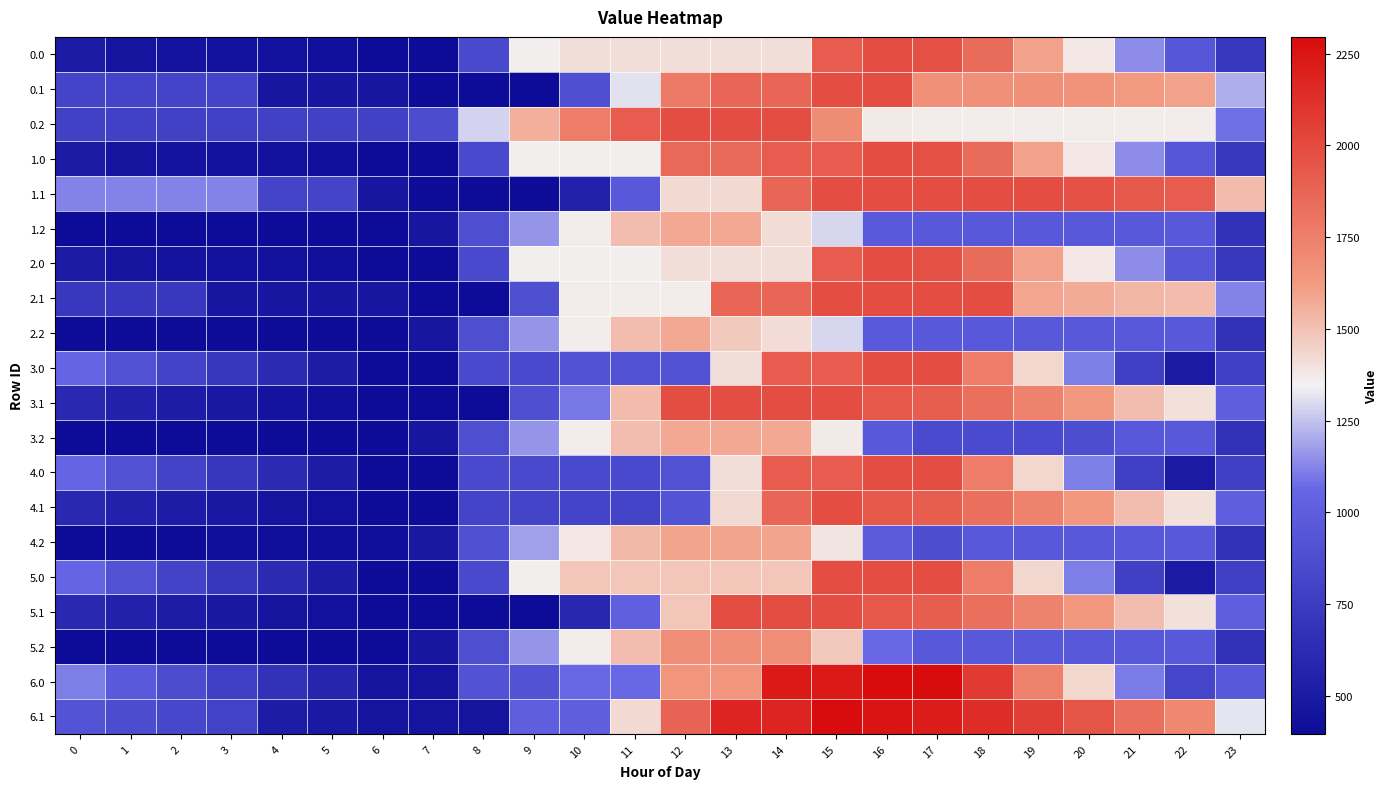

Reading left to right, what are all the values shown in this chart?

0.0: 0=509.8	1=460.8	2=450.6	3=446.2	4=441.4	5=430.7	6=396.0	7=396.0	8=854.8	9=1354.8	10=1411.7	11=1411.7	12=1411.7	13=1411.7	14=1411.7	15=1911.7	16=1980.0	17=1973.9	18=1845.6	19=1603.5	20=1376.0	21=1140.0	22=949.6	23=729.7
0.1: 0=813.0	1=813.0	2=813.0	3=813.0	4=476.8	5=476.8	6=476.8	7=396.0	8=396.0	9=396.0	10=896.0	11=1315.6	12=1776.3	13=1867.8	14=1867.8	15=1980.0	16=1980.0	17=1669.9	18=1669.9	19=1669.9	20=1655.6	21=1623.5	22=1603.8	23=1208.5
0.2: 0=795.1	1=795.1	2=795.1	3=795.1	4=795.1	5=795.1	6=795.1	7=873.8	8=1285.1	9=1558.9	10=1763.5	11=1914.1	12=1980.0	13=1980.0	14=1980.0	15=1691.7	16=1373.7	17=1364.2	18=1364.2	19=1364.2	20=1364.2	21=1364.2	22=1364.2	23=1079.7
1.0: 0=509.8	1=460.8	2=450.6	3=446.2	4=441.4	5=430.7	6=396.0	7=396.0	8=854.8	9=1354.8	10=1354.8	11=1354.8	12=1854.8	13=1854.8	14=1911.7	15=1911.7	16=1980.0	17=1973.9	18=1845.6	19=1603.5	20=1376.0	21=1140.0	22=949.6	23=729.7
1.1: 0=1123.1	1=1123.1	2=1123.1	3=1123.1	4=818.6	5=818.6	6=476.8	7=396.0	8=396.0	9=396.0	10=544.5	11=964.1	12=1424.8	13=1424.8	14=1867.8	15=1980.0	16=1980.0	17=1980.0	18=1980.0	19=1980.0	20=1965.6	21=1933.6	22=1913.9	23=1518.5
1.2: 0=396.0	1=396.0	2=396.0	3=396.0	4=396.0	5=396.0	6=396.0	7=474.7	8=886.0	9=1159.9	10=1364.4	11=1515.1	12=1580.9	13=1580.9	14=1413.6	15=1292.6	16=974.6	17=965.2	18=965.2	19=965.2	20=965.2	21=965.2	22=965.2	23=680.6
2.0: 0=509.8	1=460.8	2=450.6	3=446.2	4=441.4	5=430.7	6=396.0	7=396.0	8=854.8	9=1354.8	10=1354.8	11=1354.8	12=1411.7	13=1411.7	14=1411.7	15=1911.7	16=1980.0	17=1973.9	18=1845.6	19=1603.5	20=1376.0	21=1140.0	22=949.6	23=729.7
2.1: 0=727.4	1=727.4	2=727.4	3=476.8	4=476.8	5=476.8	6=476.8	7=396.0	8=396.0	9=896.0	10=1367.8	11=1367.8	12=1367.8	13=1867.8	14=1867.8	15=1980.0	16=1980.0	17=1980.0	18=1980.0	19=1584.3	20=1569.9	21=1537.9	22=1518.2	23=1122.8
2.2: 0=396.0	1=396.0	2=396.0	3=396.0	4=396.0	5=396.0	6=396.0	7=474.7	8=886.0	9=1159.9	10=1364.4	11=1515.1	12=1580.9	13=1477.6	14=1413.6	15=1292.6	16=974.6	17=965.2	18=965.2	19=965.2	20=965.2	21=965.2	22=965.2	23=680.6
3.0: 0=1050.3	1=911.2	2=810.9	3=716.5	4=621.6	5=520.8	6=396.0	7=396.0	8=854.8	9=854.8	10=911.7	11=911.7	12=911.7	13=1411.7	14=1911.7	15=1911.7	16=1980.0	17=1980.0	18=1761.6	19=1429.4	20=1111.8	21=785.7	22=505.2	23=777.8
3.1: 0=609.3	1=557.7	2=519.2	3=485.8	4=452.2	5=431.9	6=396.0	7=396.0	8=396.0	9=896.0	10=1099.7	11=1519.3	12=1980.0	13=1980.0	14=1980.0	15=1980.0	16=1935.8	17=1905.0	18=1826.2	19=1736.4	20=1632.0	21=1509.8	22=1400.1	23=1004.7
3.2: 0=396.0	1=396.0	2=396.0	3=396.0	4=396.0	5=396.0	6=396.0	7=474.7	8=886.0	9=1159.9	10=1364.4	11=1515.1	12=1580.9	13=1580.9	14=1580.9	15=1369.9	16=961.8	17=862.3	18=862.3	19=862.3	20=881.7	21=965.2	22=965.2	23=680.6
4.0: 0=1050.3	1=911.2	2=810.9	3=716.5	4=621.6	5=520.8	6=396.0	7=396.0	8=854.8	9=854.8	10=854.8	11=854.8	12=911.7	13=1411.7	14=1911.7	15=1911.7	16=1980.0	17=1980.0	18=1761.6	19=1429.4	20=1111.8	21=785.7	22=505.2	23=777.8
4.1: 0=609.3	1=557.7	2=519.2	3=485.8	4=455.5	5=435.2	6=399.3	7=396.0	8=812.7	9=812.7	10=812.7	11=812.7	12=924.8	13=1424.8	14=1867.8	15=1980.0	16=1935.8	17=1905.0	18=1826.2	19=1736.4	20=1632.0	21=1509.8	22=1400.1	23=1004.7
4.2: 0=396.0	1=396.0	2=396.0	3=412.2	4=412.2	5=412.2	6=412.2	7=490.9	8=902.2	9=1176.0	10=1380.6	11=1531.2	12=1597.1	13=1597.1	14=1597.1	15=1386.1	16=978.0	17=878.5	18=965.2	19=965.2	20=965.2	21=965.2	22=965.2	23=680.6
5.0: 0=1050.3	1=911.2	2=810.9	3=716.5	4=621.6	5=520.8	6=396.0	7=396.0	8=854.8	9=1354.8	10=1480.0	11=1480.0	12=1480.0	13=1480.0	14=1480.0	15=1980.0	16=1980.0	17=1980.0	18=1761.6	19=1429.4	20=1111.8	21=785.7	22=505.2	23=777.8
5.1: 0=609.3	1=557.7	2=519.2	3=485.8	4=455.5	5=435.2	6=399.3	7=396.0	8=396.0	9=396.0	10=599.7	11=1019.3	12=1480.0	13=1980.0	14=1980.0	15=1980.0	16=1935.8	17=1905.0	18=1826.2	19=1736.4	20=1632.0	21=1509.8	22=1400.1	23=1004.7
5.2: 0=396.0	1=396.0	2=396.0	3=396.0	4=396.0	5=396.0	6=396.0	7=474.7	8=886.0	9=1159.9	10=1364.4	11=1515.1	12=1683.8	13=1683.8	14=1683.8	15=1472.8	16=1064.7	17=965.2	18=965.2	19=965.2	20=965.2	21=965.2	22=965.2	23=680.6
6.0: 0=1113.5	1=974.5	2=874.1	3=779.7	4=684.8	5=584.0	6=459.2	7=459.2	8=918.0	9=918.0	10=1068.1	11=1068.1	12=1647.9	13=1647.9	14=2227.7	15=2227.7	16=2296.0	17=2296.0	18=2077.6	19=1745.4	20=1427.8	21=1101.7	22=821.2	23=967.4
6.1: 0=925.3	1=873.7	2=835.2	3=801.8	4=515.4	5=495.1	6=459.2	7=459.2	8=459.2	9=1006.8	10=1006.8	11=1426.4	12=1887.1	13=2183.8	14=2183.8	15=2296.0	16=2251.8	17=2220.9	18=2142.2	19=2052.4	20=1948.0	21=1825.8	22=1716.1	23=1320.7